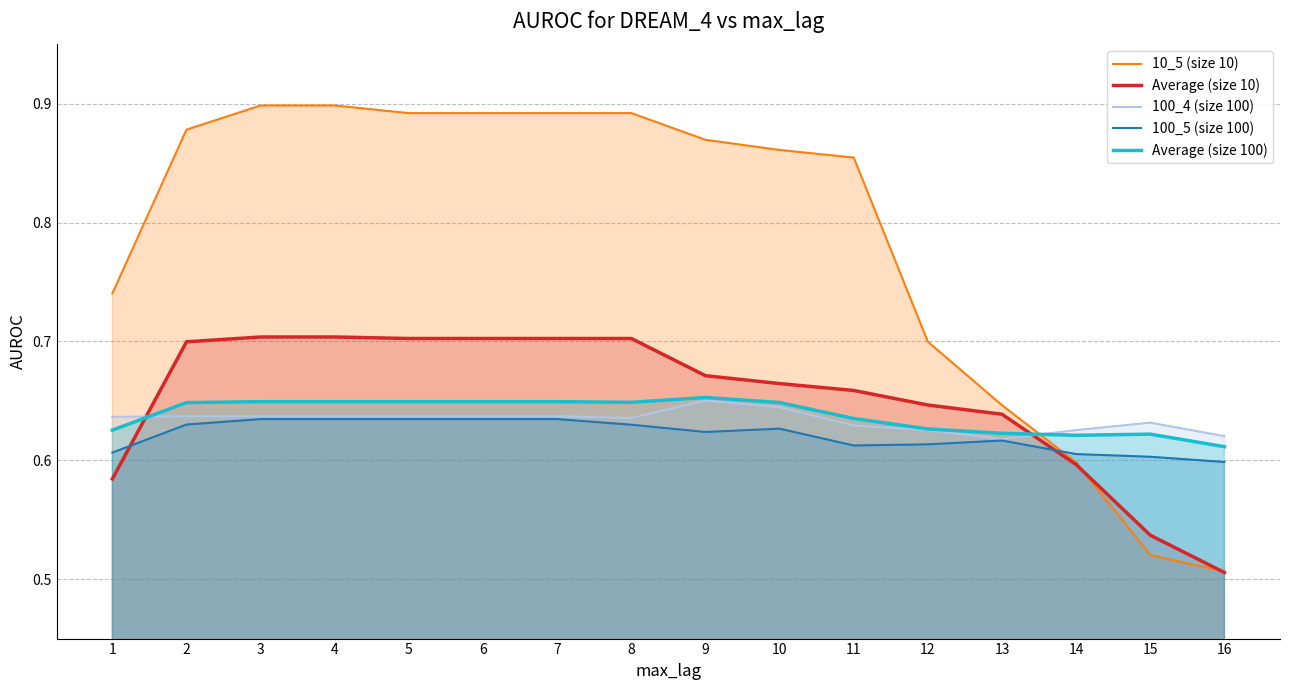

Does the chart have visible grid lines?

Yes